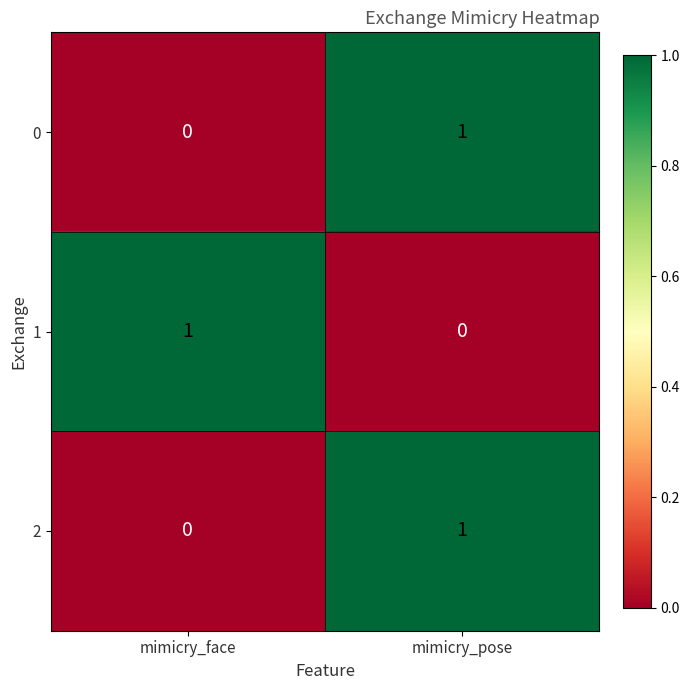

Count the number of categories in the chart.

2